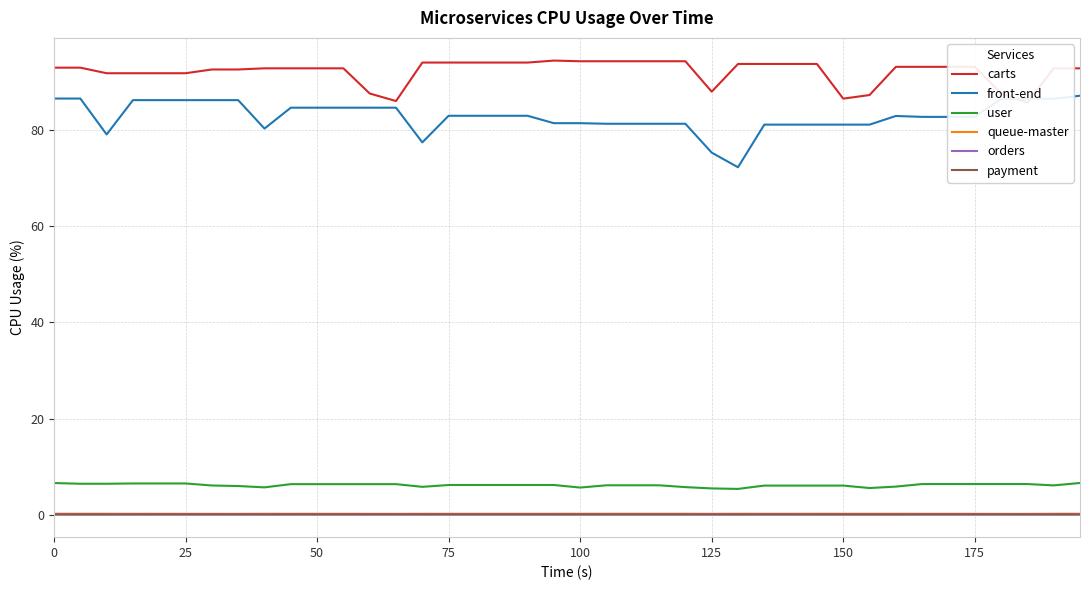

True or false: front-end and queue-master intersect in this chart.

False